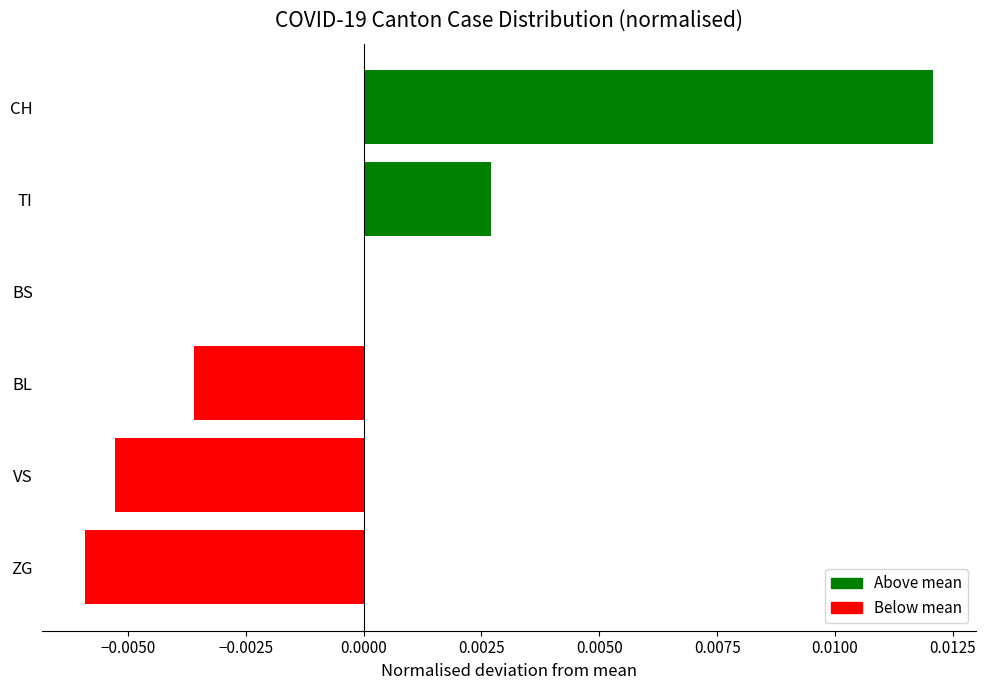

How many values are between 0 and 1?

3